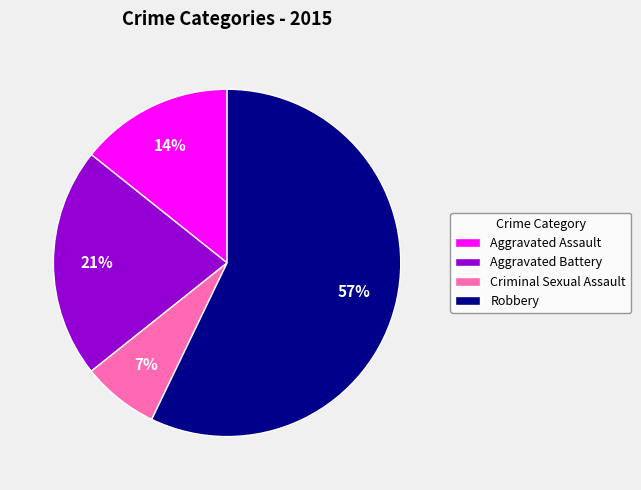

Count the number of slices in the pie.

4